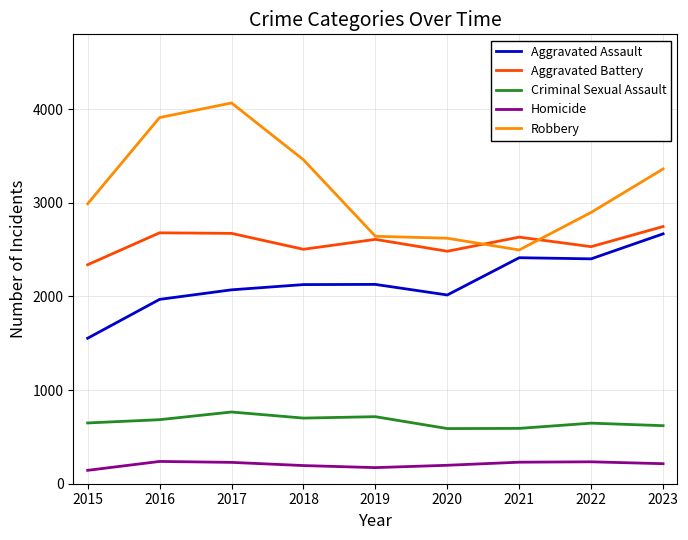

The value of Robbery at 2021 is 786. True or false?

False